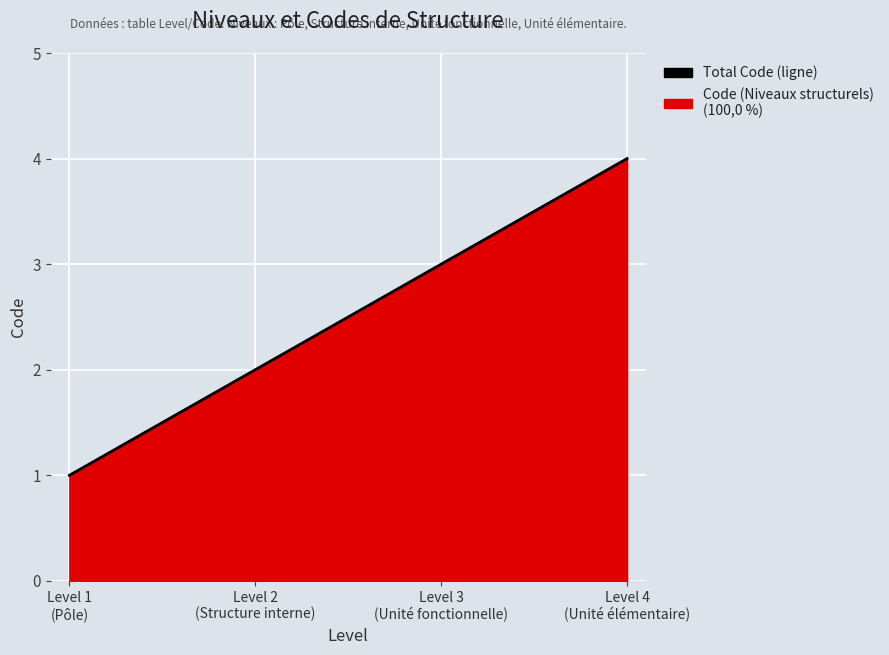

Approximately how many times larger is the value at Level 2
(Structure interne) compared to Level 1
(Pôle)?

2.0